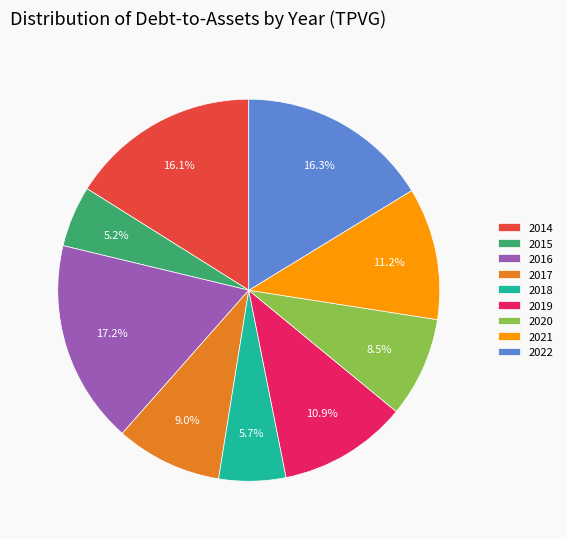

Does 2016 account for over 50% of the chart?

No